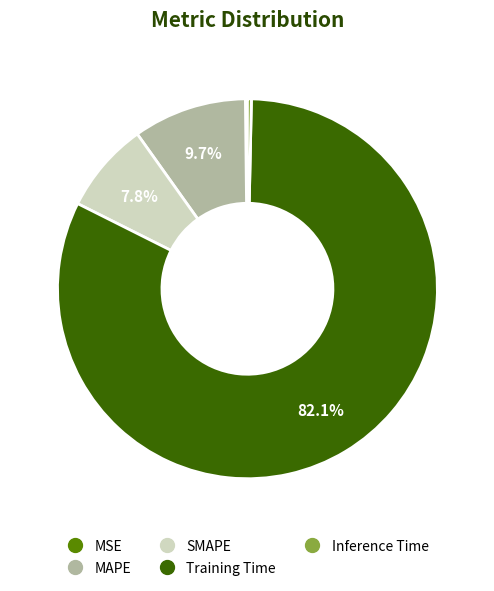

True or false: Inference Time accounts for 0% of the total.

True